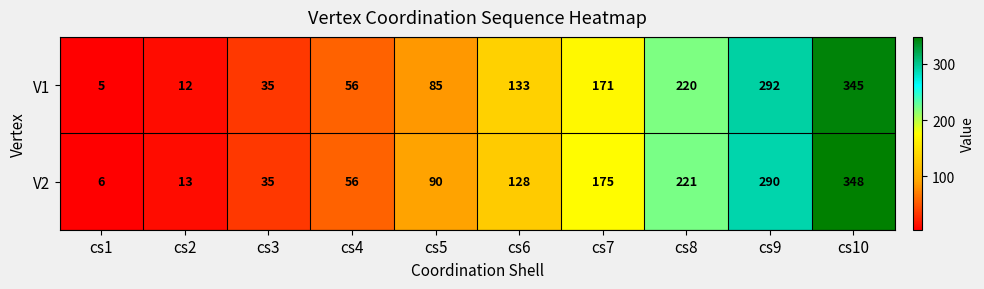

What is the minimum value shown in the chart?

5